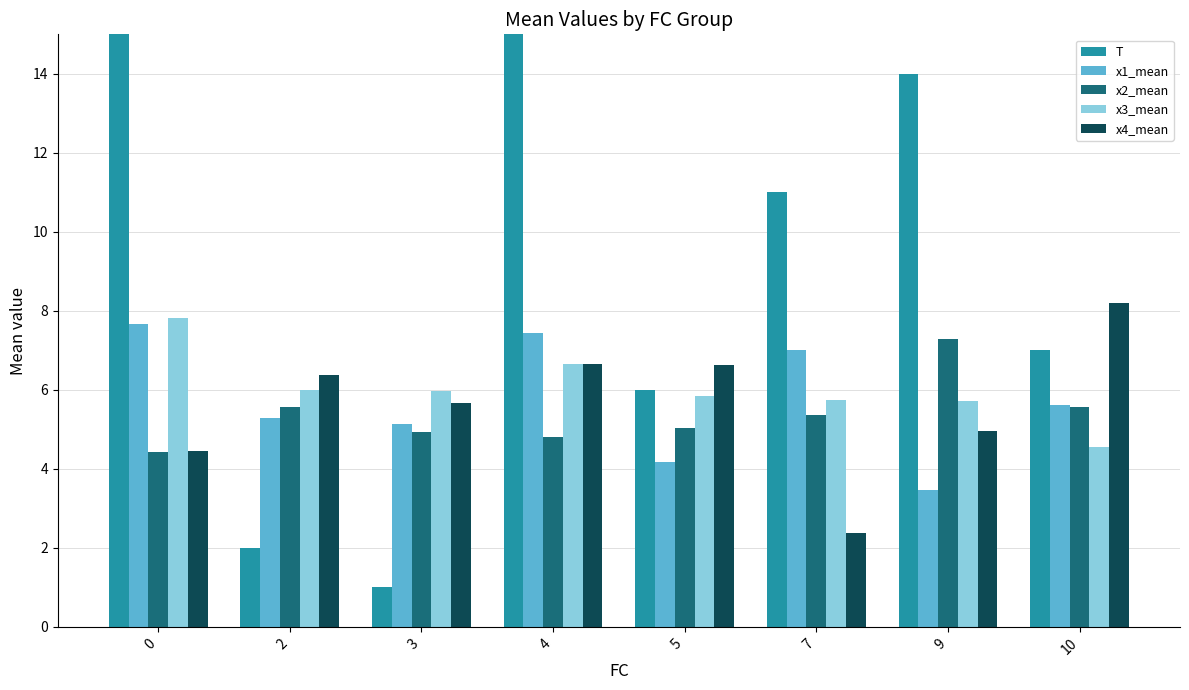

Which series has the largest total across all categories?

T